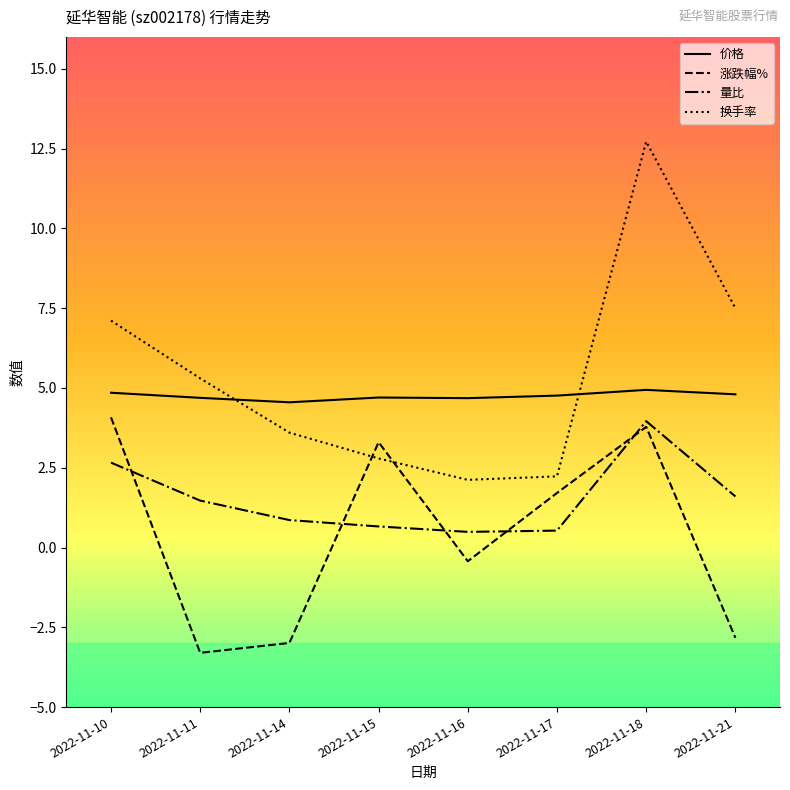

Read the 换手率 value at 2022-11-10.

7.1